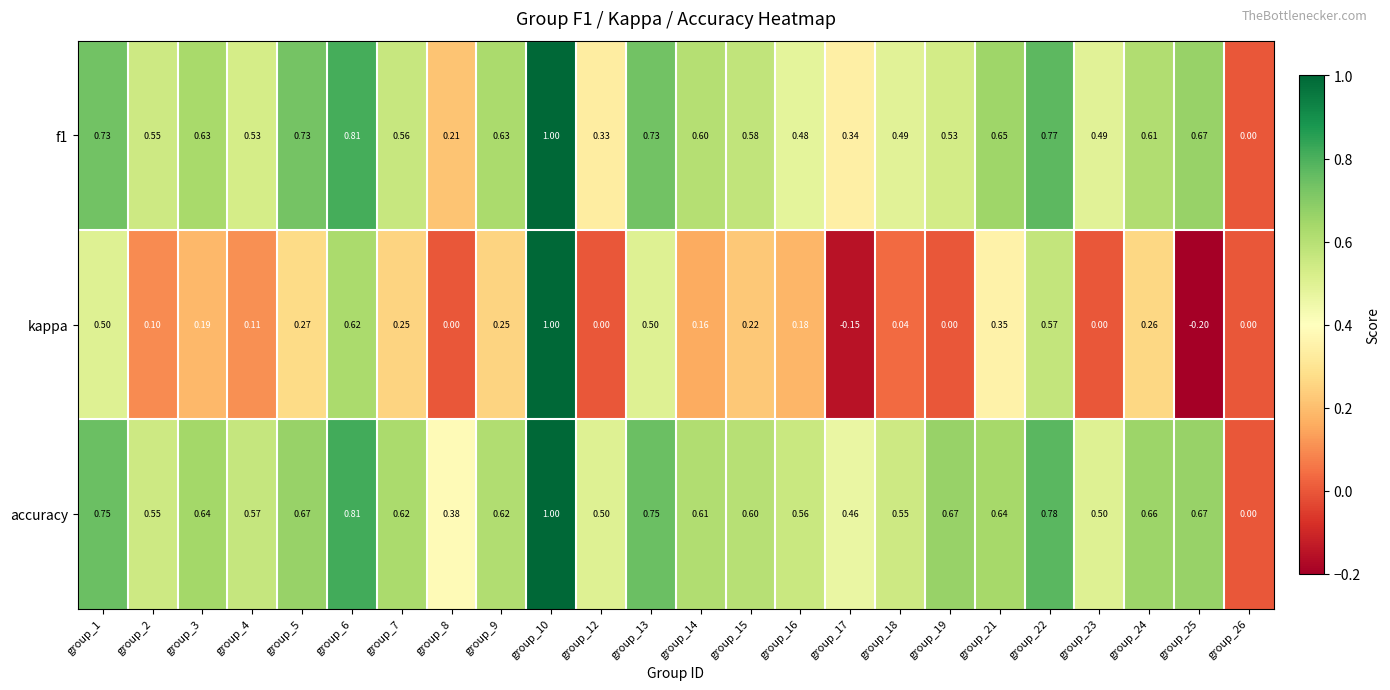

Is the value of accuracy at group_12 greater than the value of f1 at group_26?

Yes